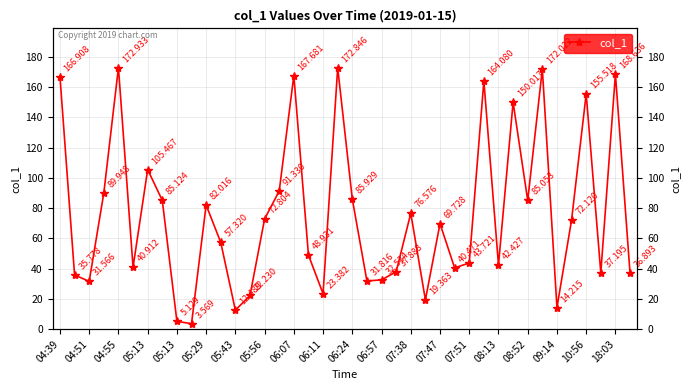

What is the difference between the values at 32 and 23?

47.2